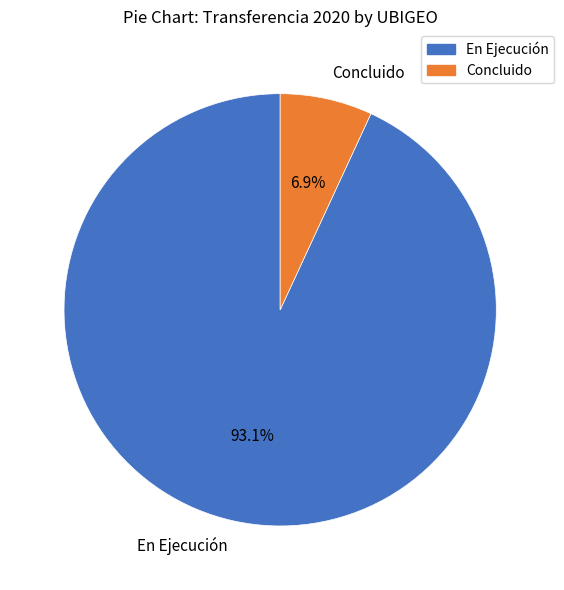

Is there a majority slice in this chart?

Yes